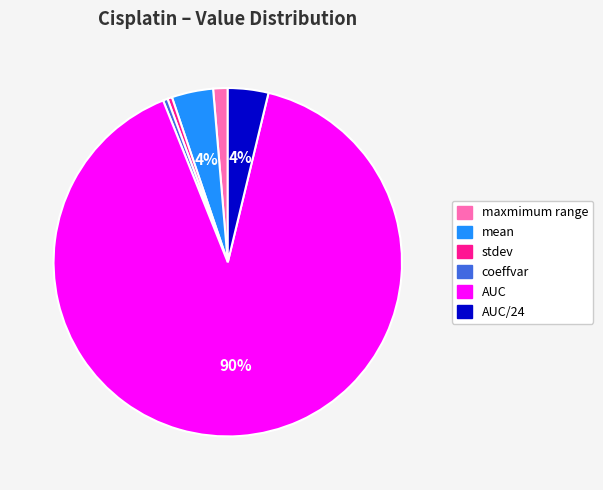

Is there a majority slice in this chart?

Yes